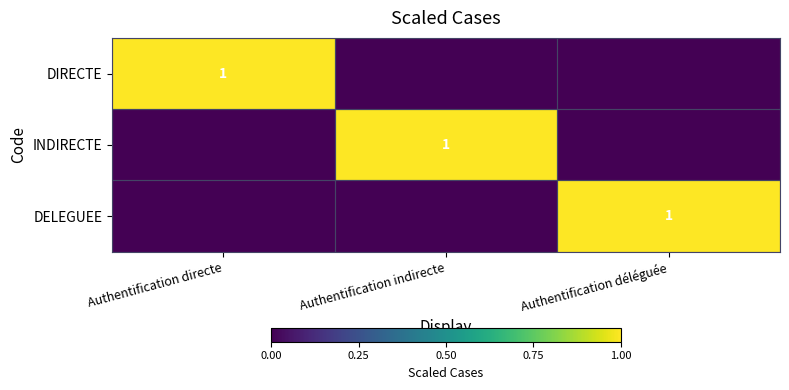

How many values in DELEGUEE are above zero?

1